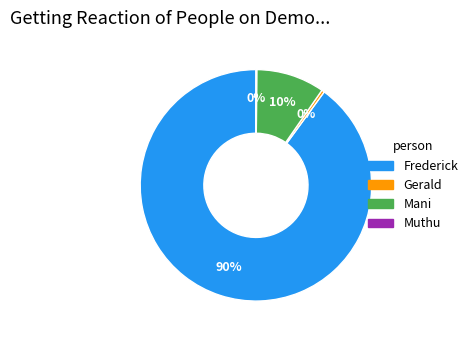

To the nearest percent, what portion does Mani represent?

10%